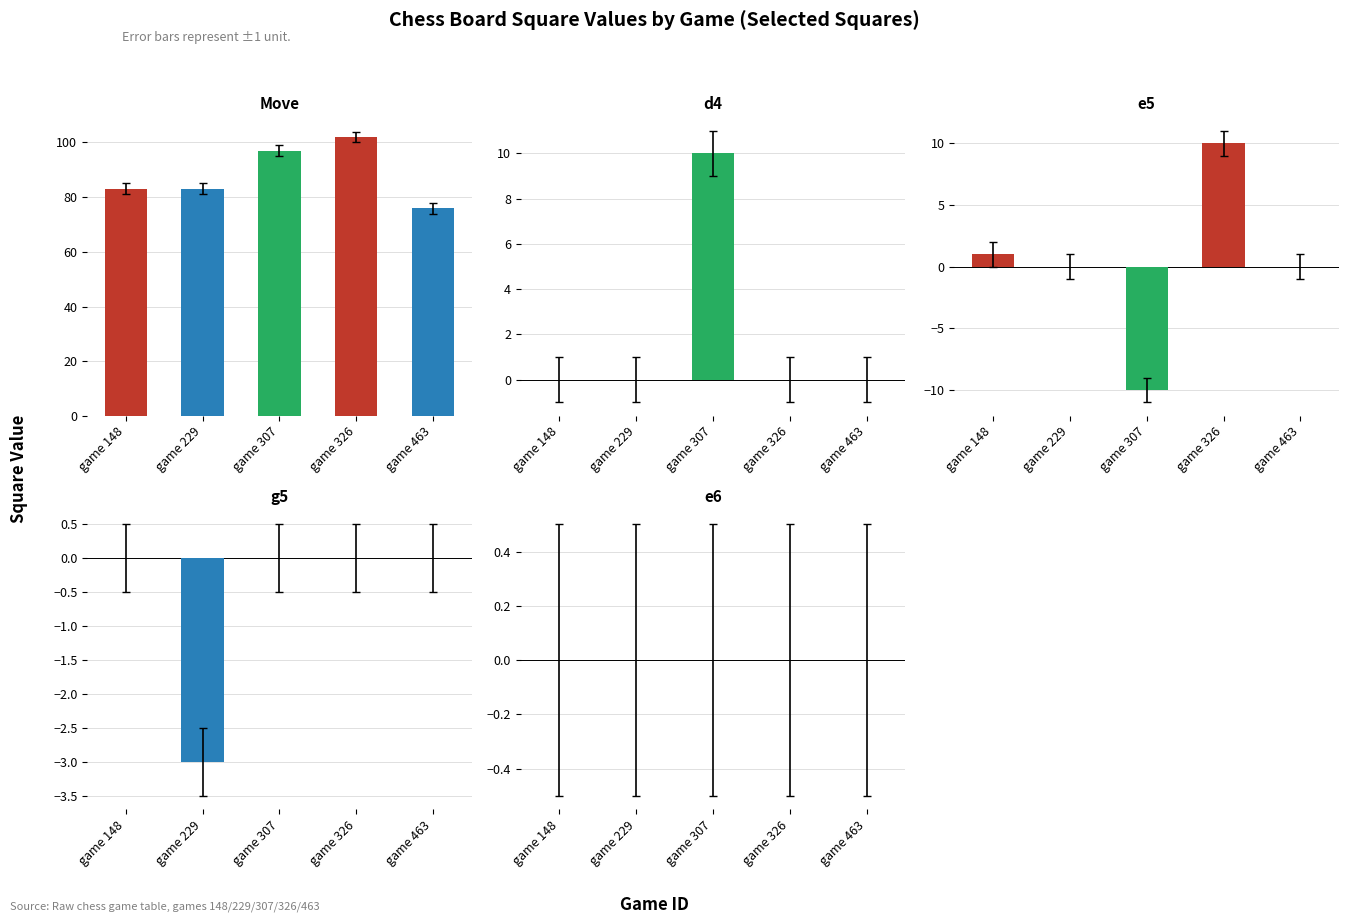

Which category has the highest value across all series?

game 326